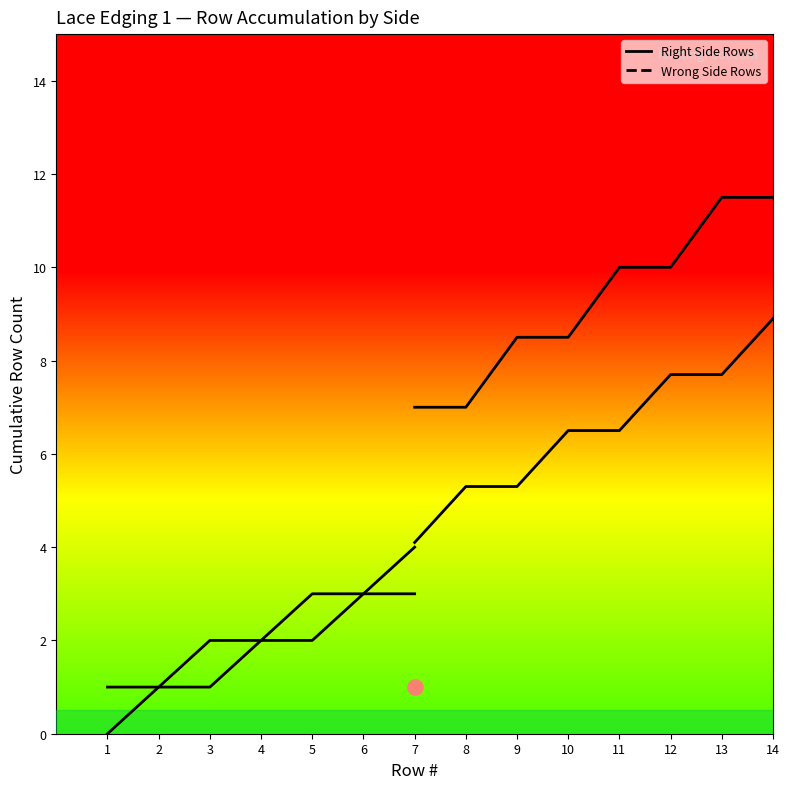

Which series reaches the maximum Y coordinate?

Wrong Side Rows